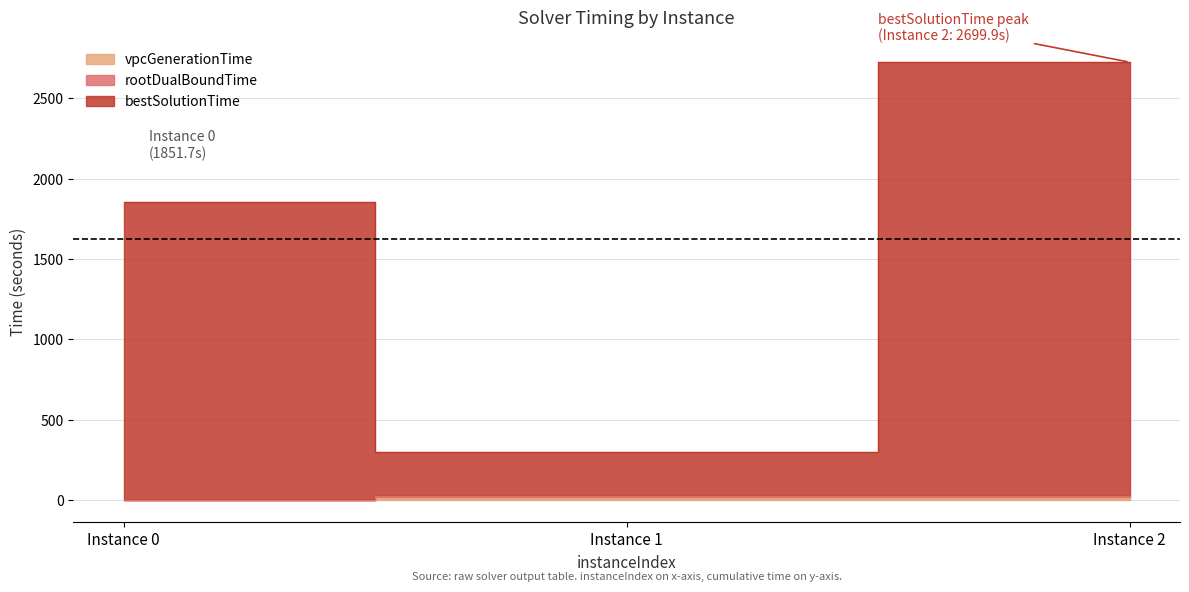

At which category is the sum across all series the highest?

Instance 2